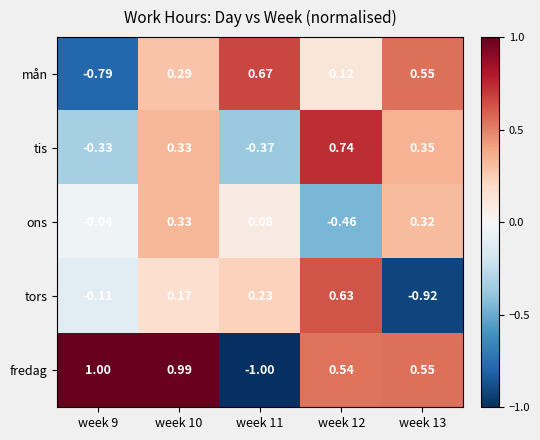

Rank the series by their maximum value, from highest to lowest.

fredag, tis, mån, tors, ons